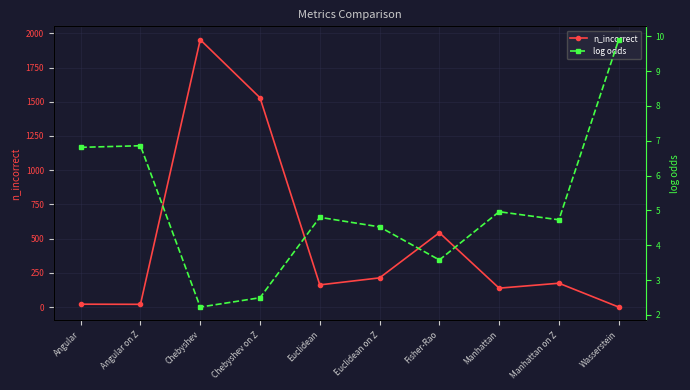

Reading left to right, transcribe all the data shown in this chart.

n_incorrect: 22.0	21.0	1953.0	1529.0	163.0	214.0	544.0	139.0	175.0	1.0
log odds: 6.8	6.9	2.2	2.5	4.8	4.5	3.6	5.0	4.7	9.9